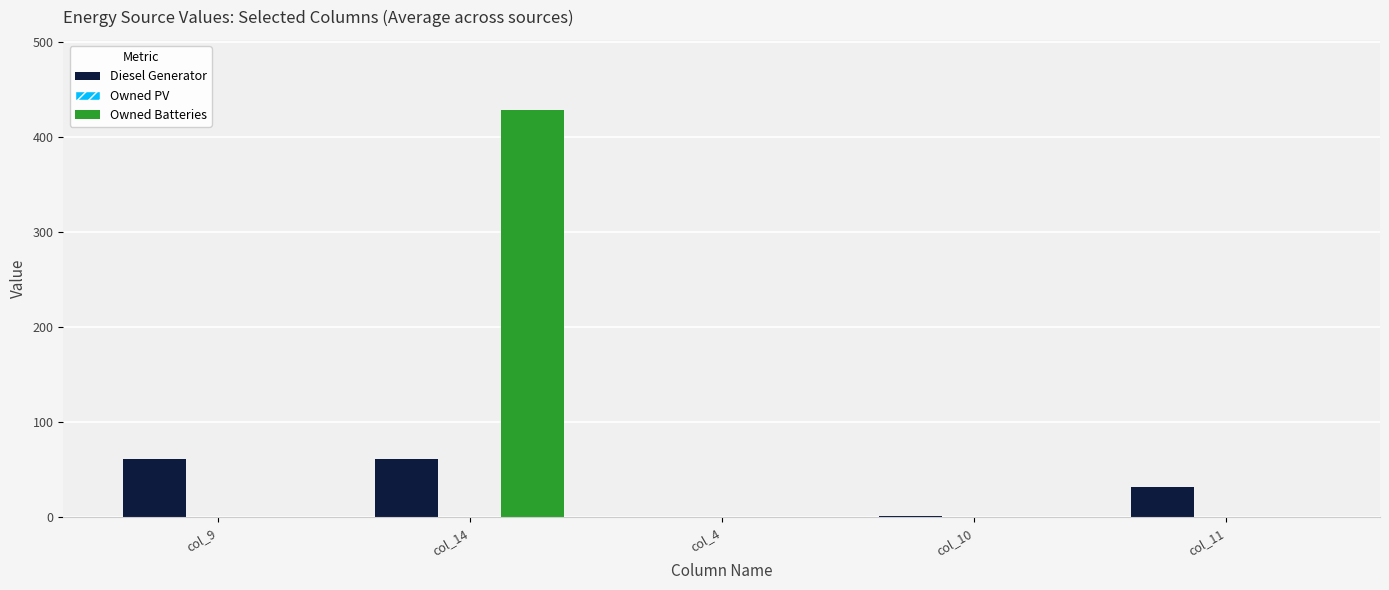

Which label corresponds to the largest value in the chart?

col_14